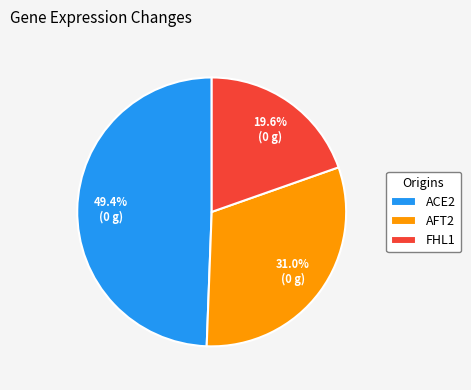

Is it true that ACE2 is 42% of the pie?

False